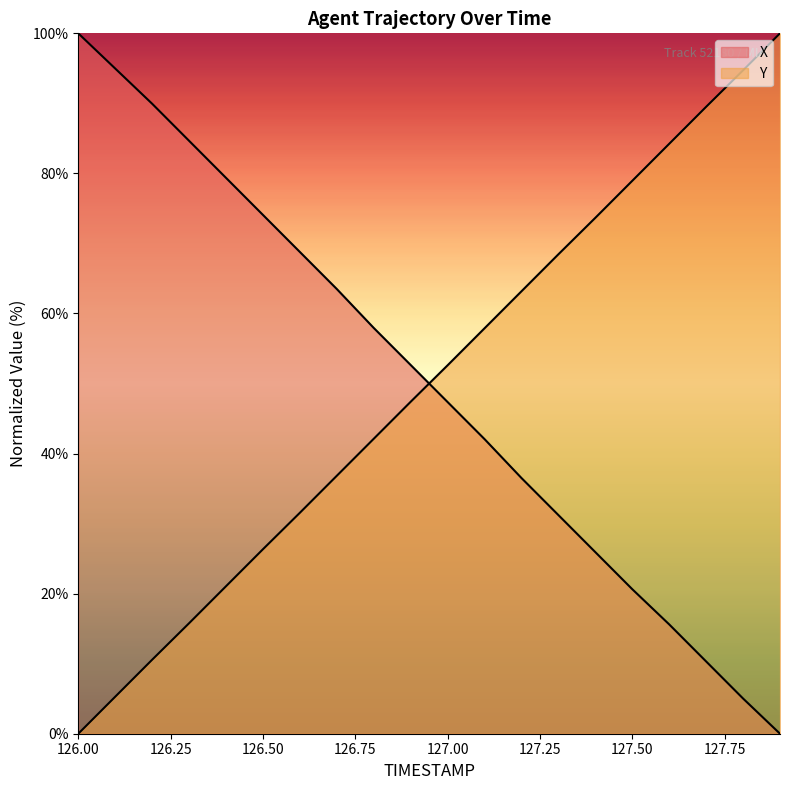

True or false: Y has more than 1 points higher than both neighbors.

False